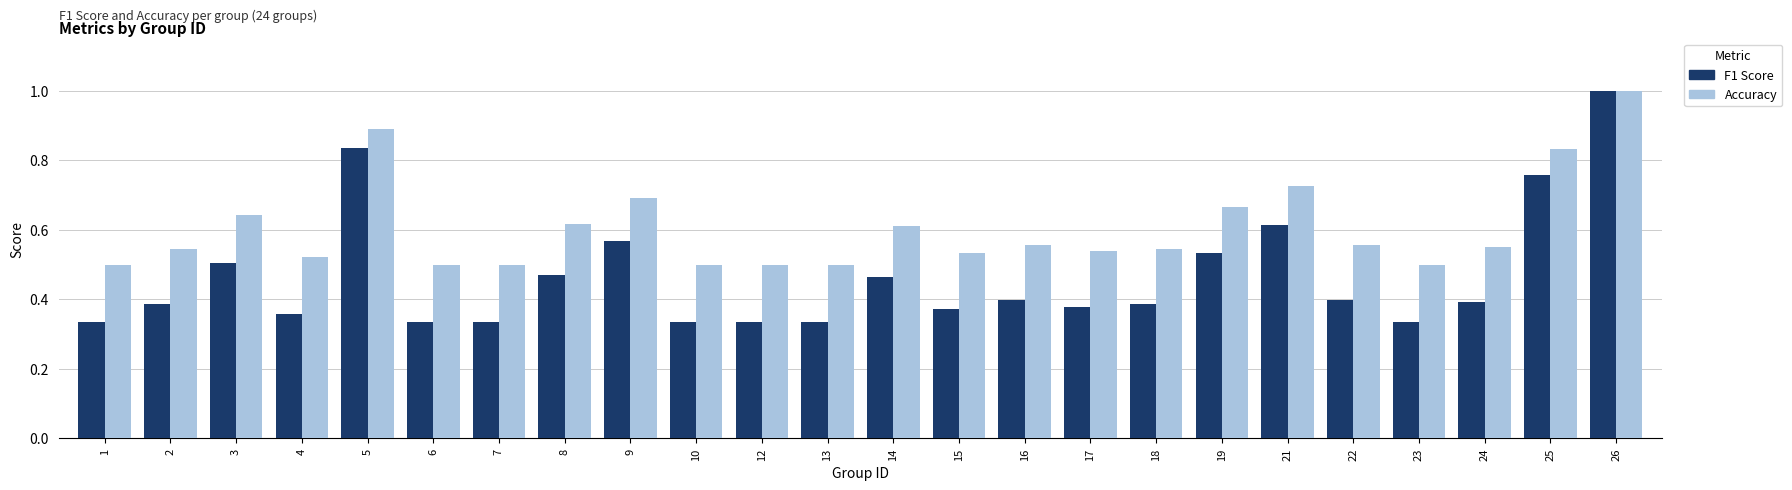

At 13, list the series in order from largest to smallest.

Accuracy, F1 Score